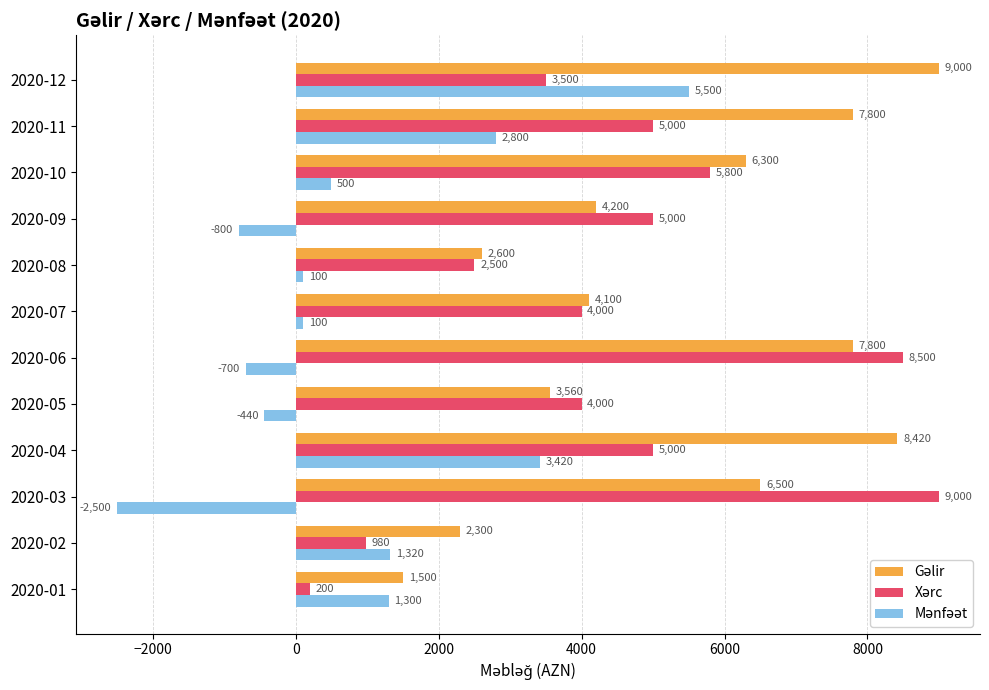

What is the total value across all series at 2020-07?

8200